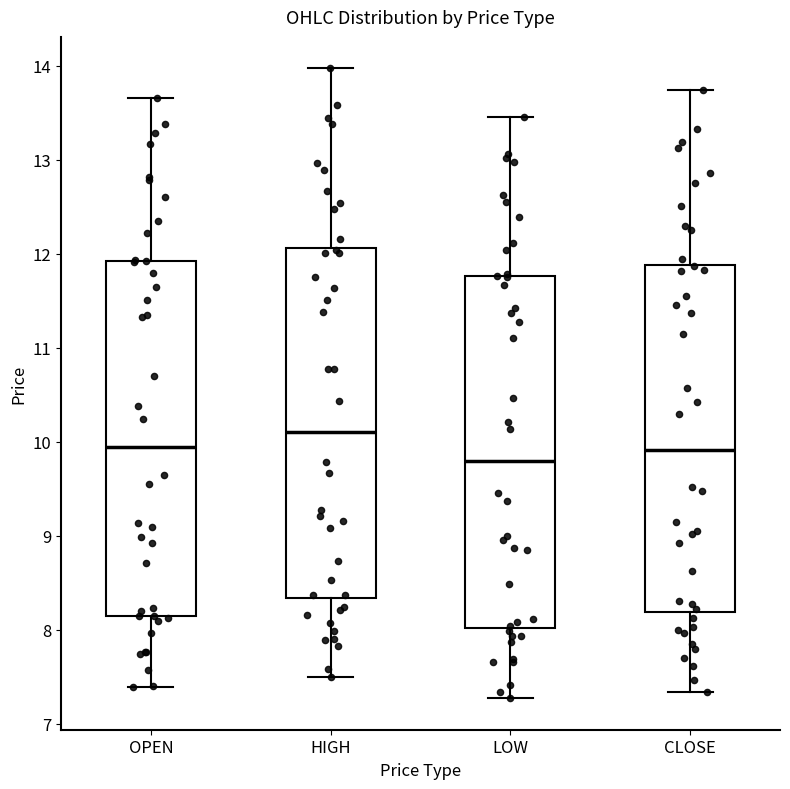

Where does the lower whisker of the box for HIGH end on the y-axis? The values are not printed on the chart, so give them approximately, as read against the axis.

7.5